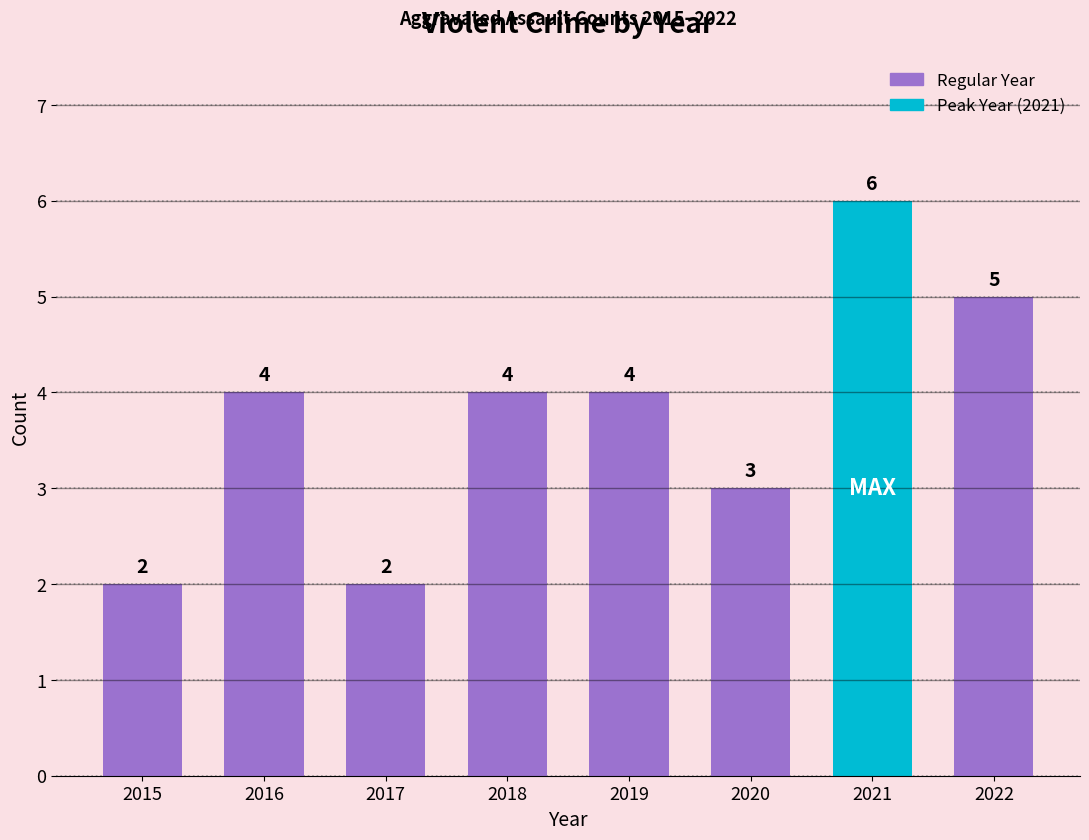

Reading right to left, what are all the values shown in this chart?

5	6	3	4	4	2	4	2